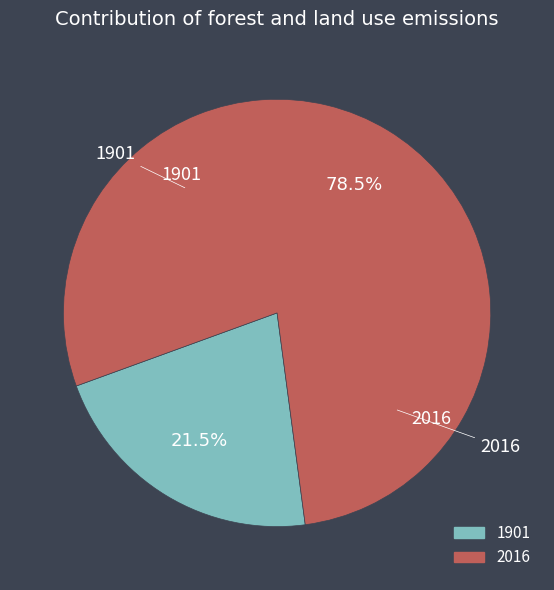

Is there any slice that represents more than half of the pie?

Yes